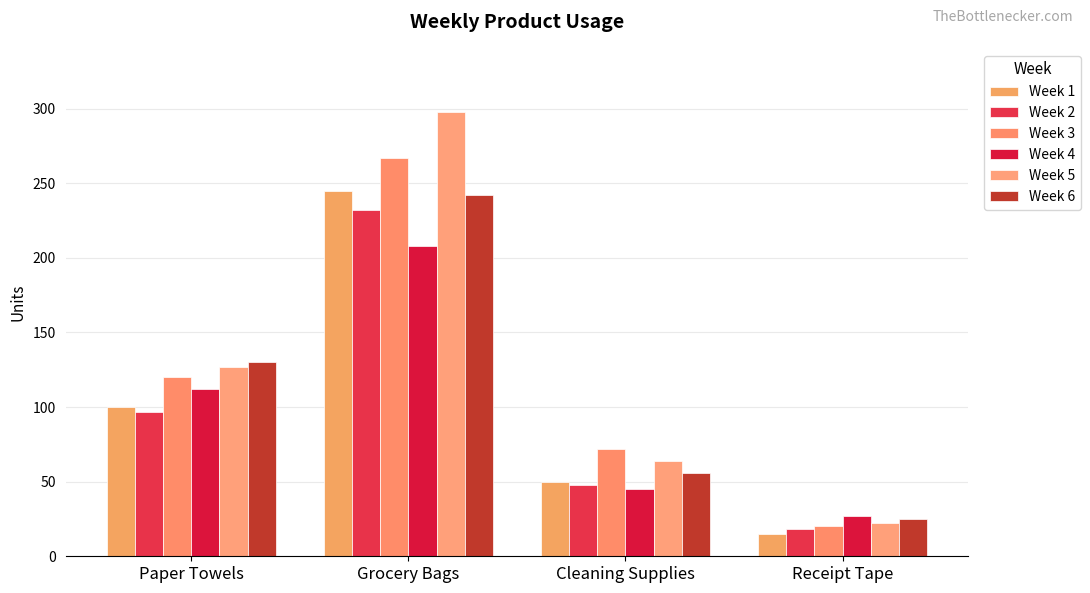

At how many categories does at least one series exceed 21?

4